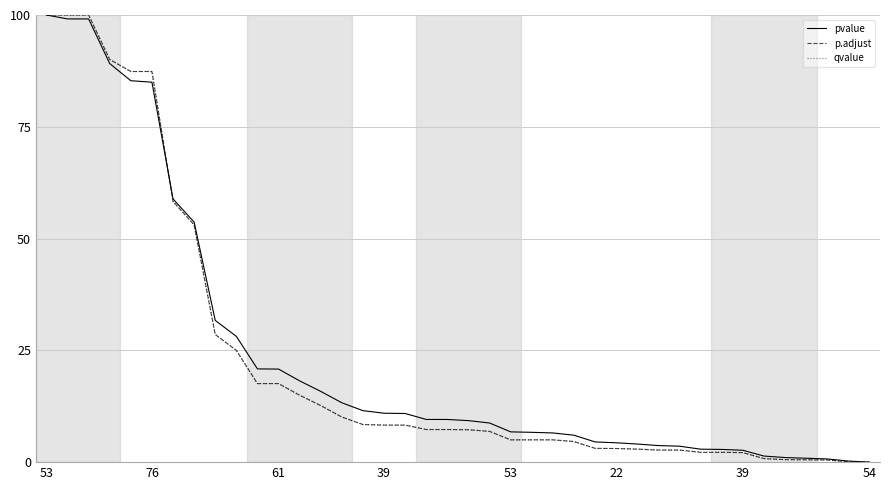

Is this an area chart (filled region under the line)?

No